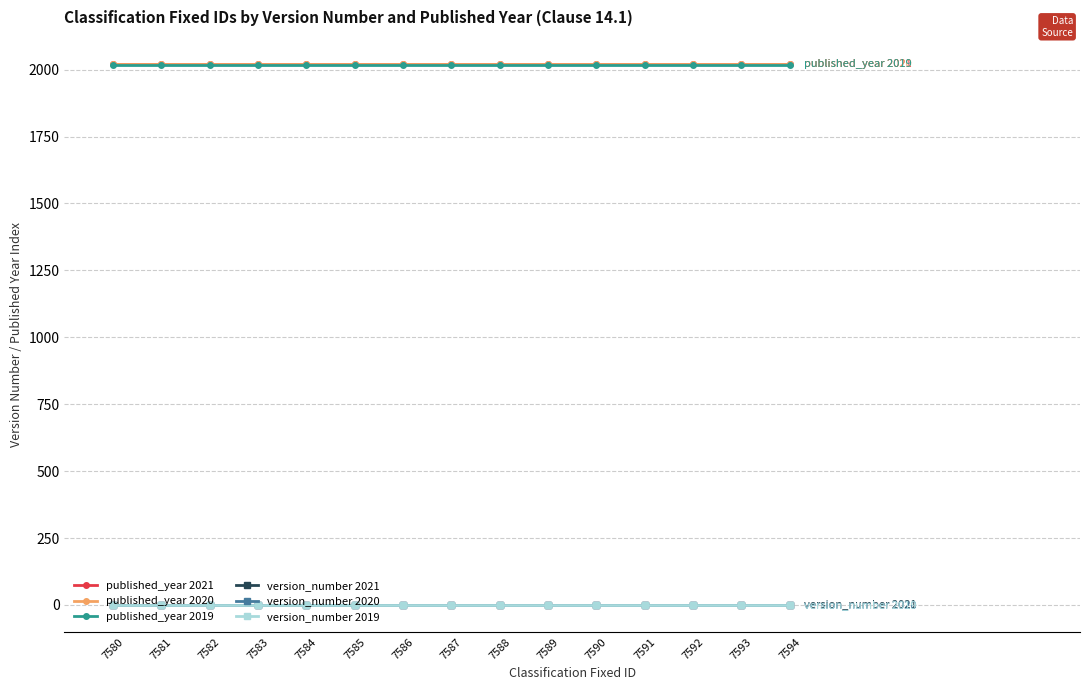

At how many categories does at least one series exceed 1955?

15